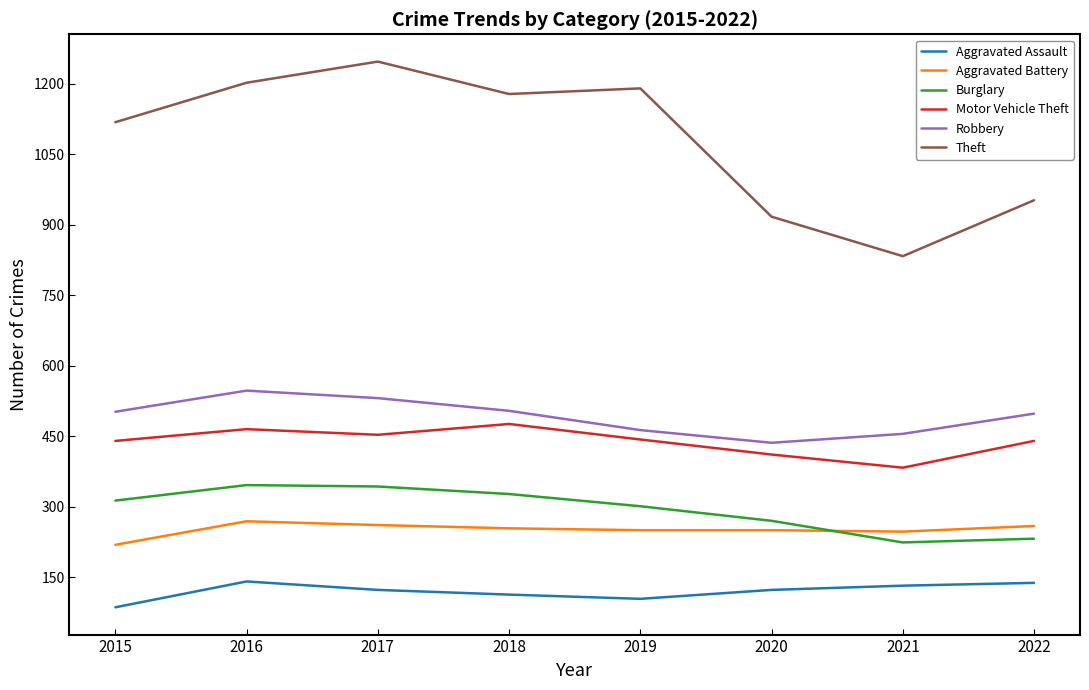

True or false: Burglary and Robbery cross at least once.

False